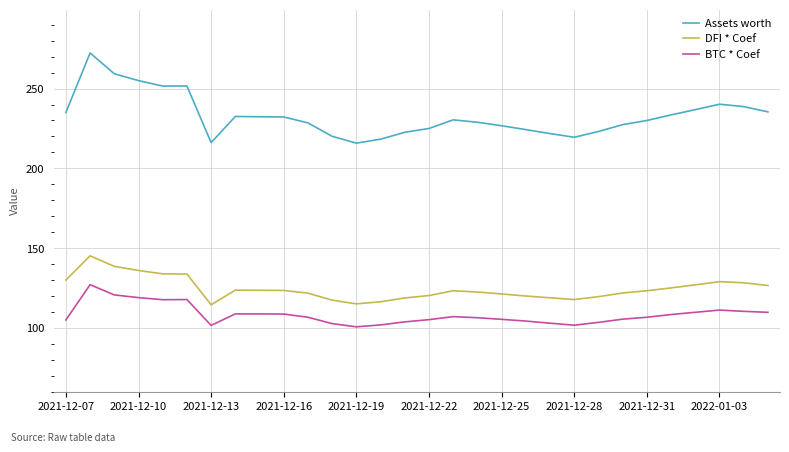

Does the chart display data point markers on the line(s)?

No